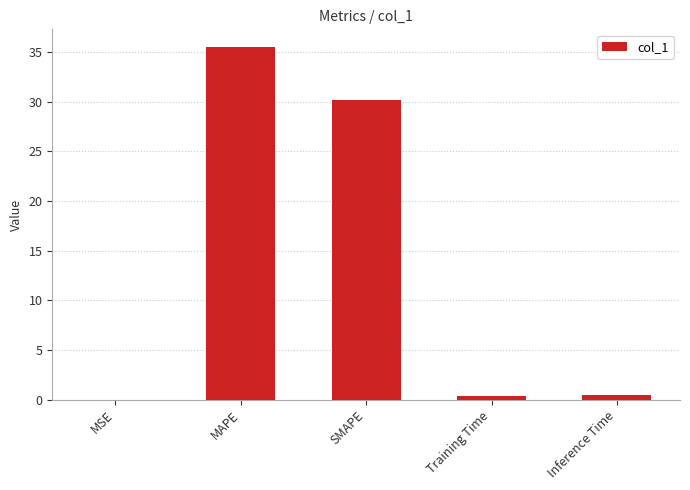

The value at MAPE is 48.2. True or false?

False